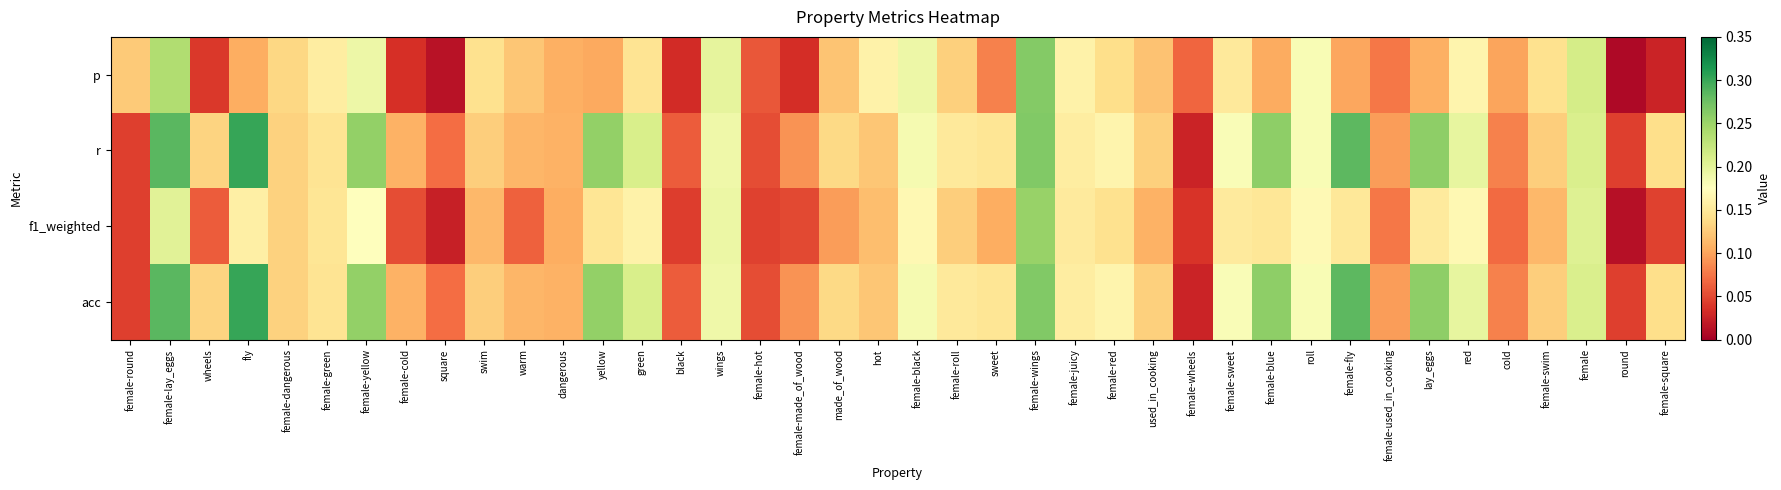

How many series are shown in this chart?

4